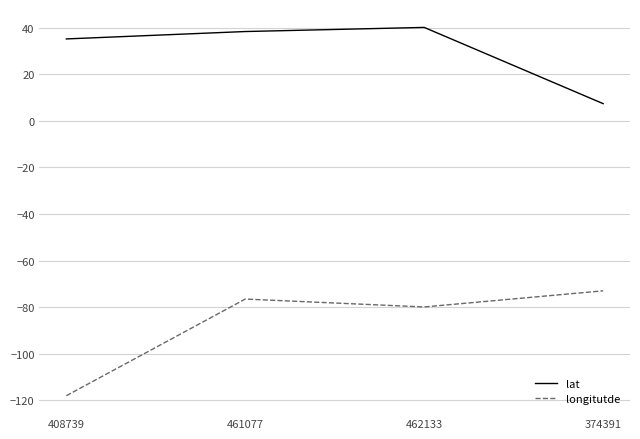

Is it true that longitutde equals -73.0 at 374391?

True